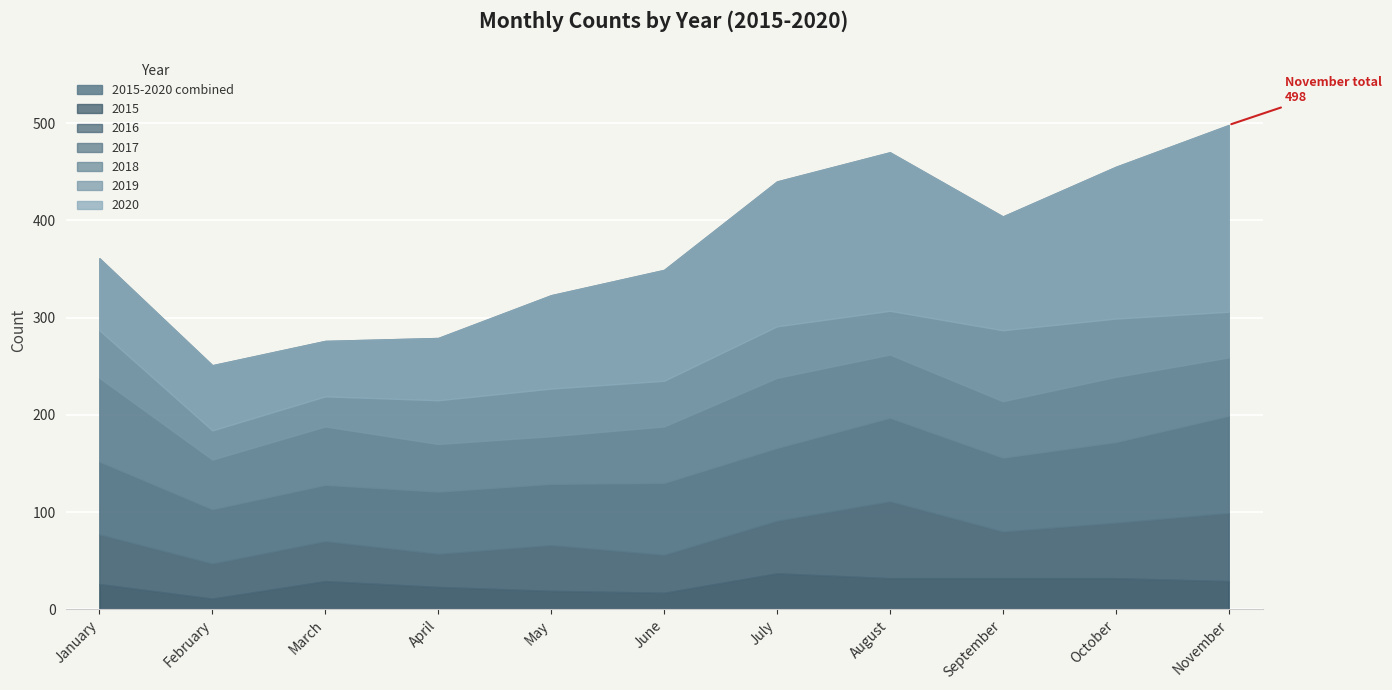

The value of 2016 at October is 57. True or false?

True